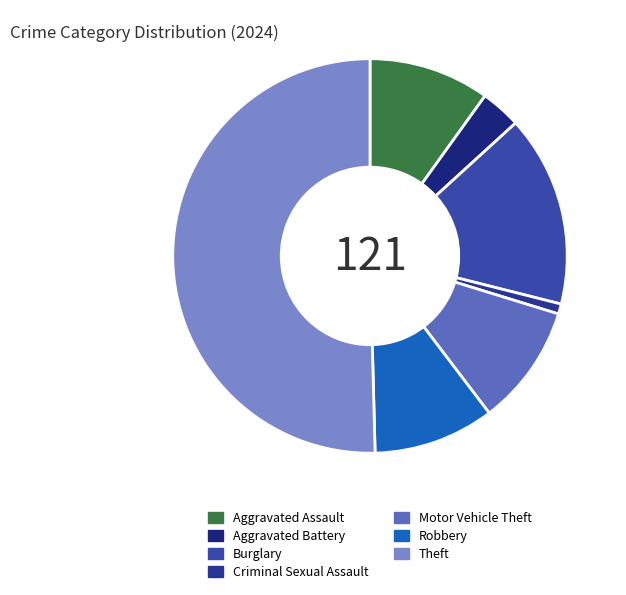

To the nearest percent, what is the difference between the Burglary and Criminal Sexual Assault slice percentages?

15%